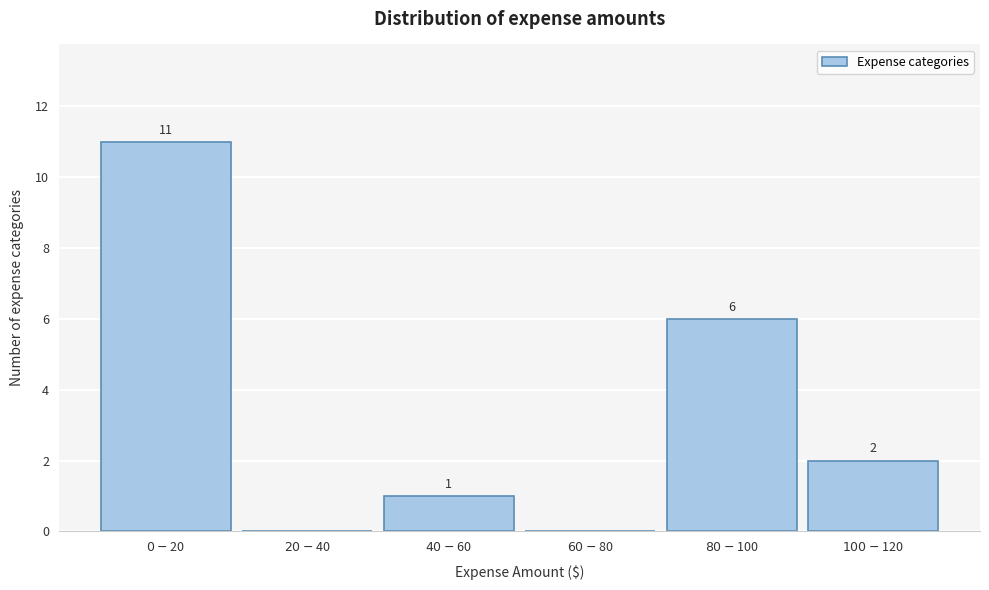

What is the maximum value shown in the chart?

11